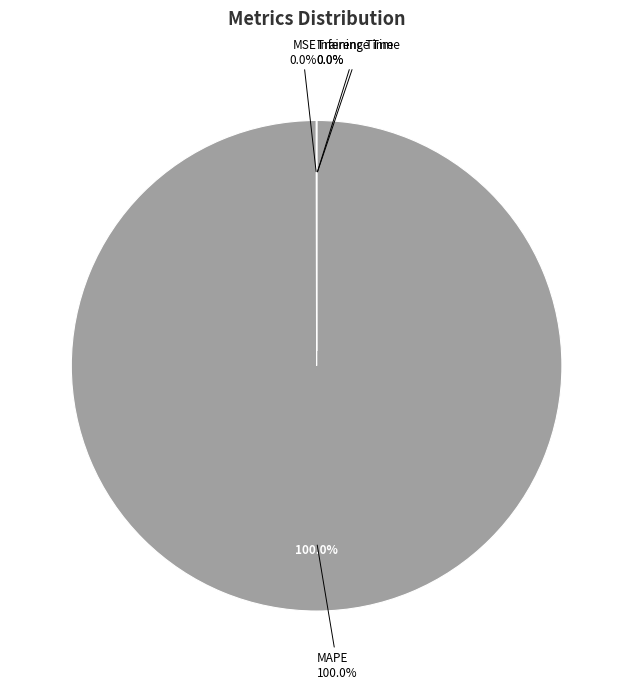

Combined, what portion of the pie is MAPE and Training Time?

100.0%